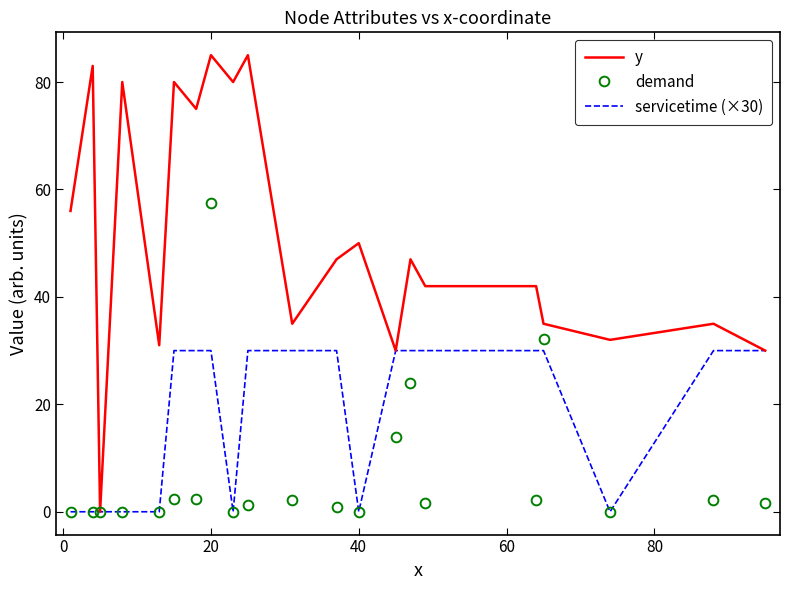

Rank the series by their average value, from highest to lowest.

y, servicetime (×30), demand